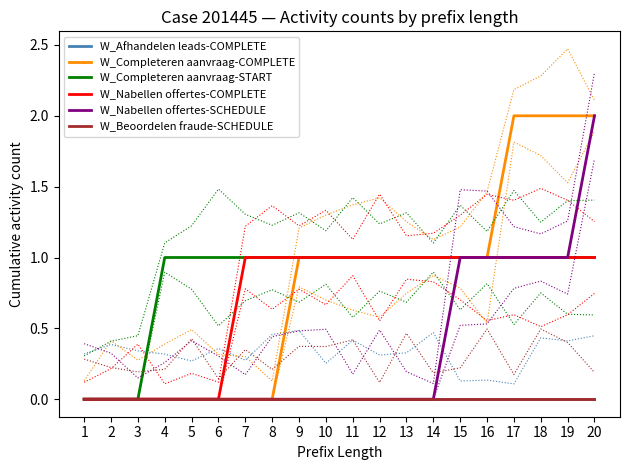

Is this an area chart (filled region under the line)?

No